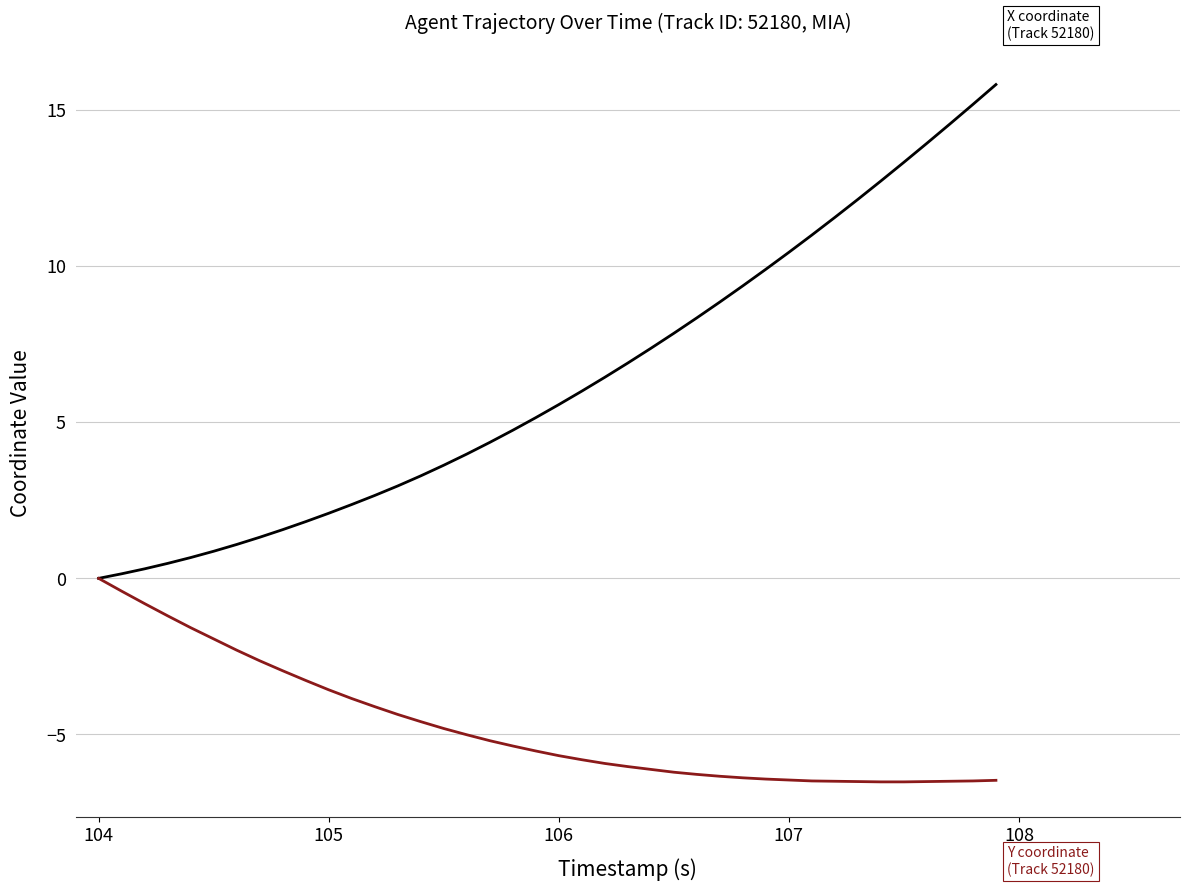

What is the maximum value shown in the chart?

15.8